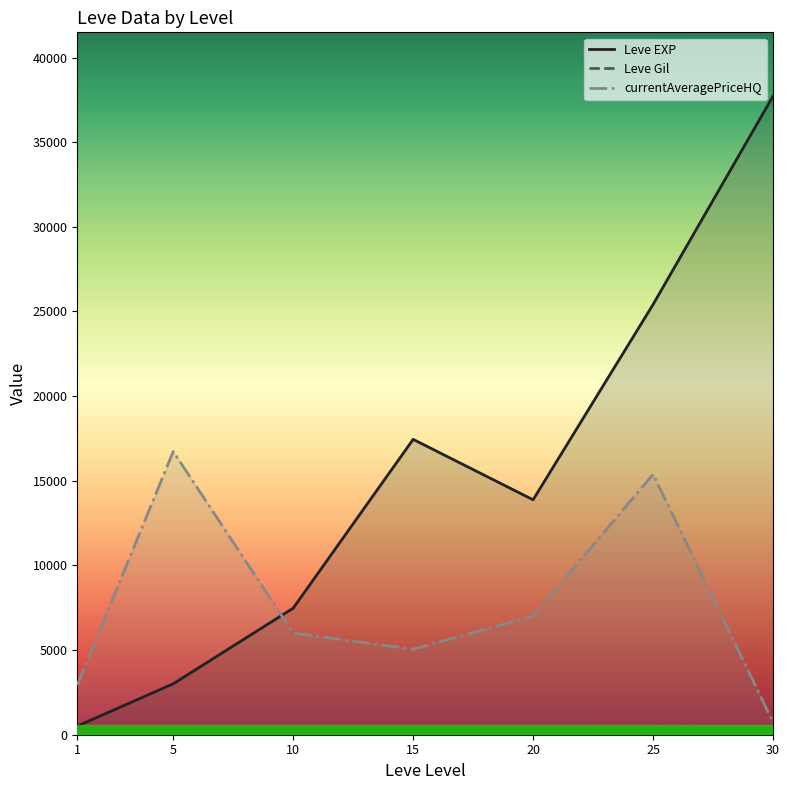

True or false: Leve Gil and currentAveragePriceHQ intersect in this chart.

False